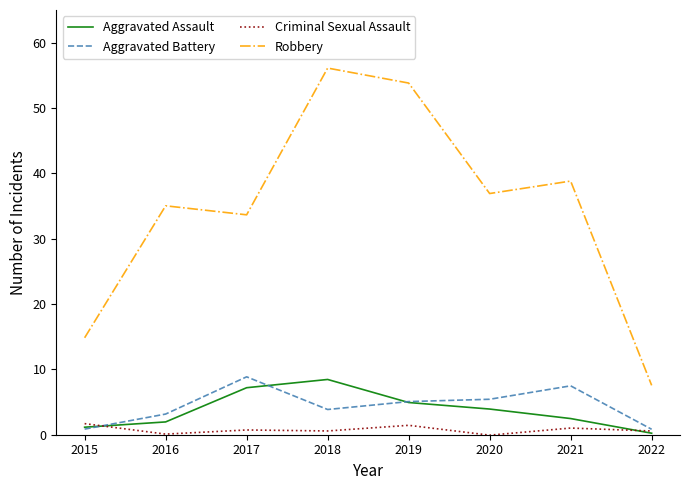

At which label is Aggravated Assault closest to 4?

2020